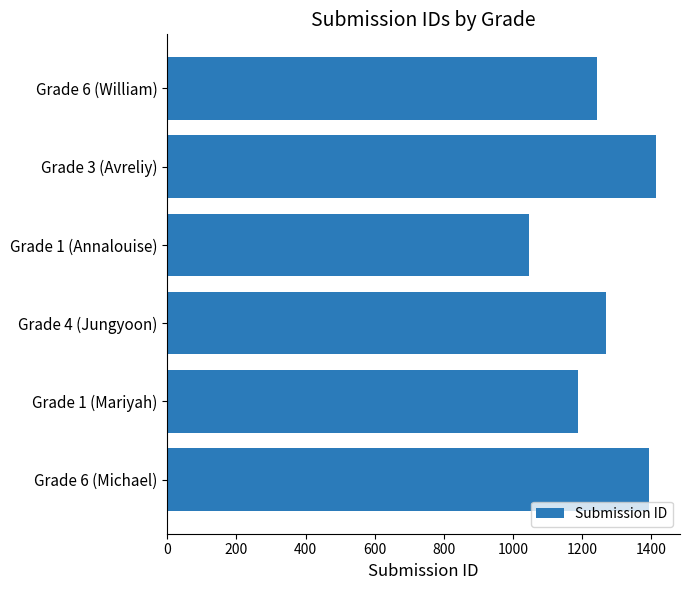

Reading bottom to top, extract all data points from this chart.

1392	1188	1270	1047	1412	1243